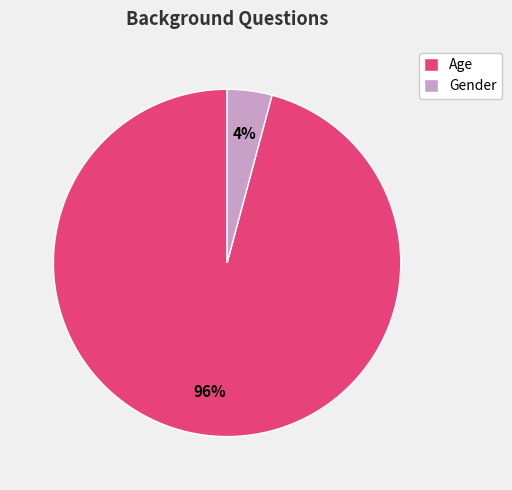

To the nearest percent, what is the difference between the Age and Gender slice percentages?

92%